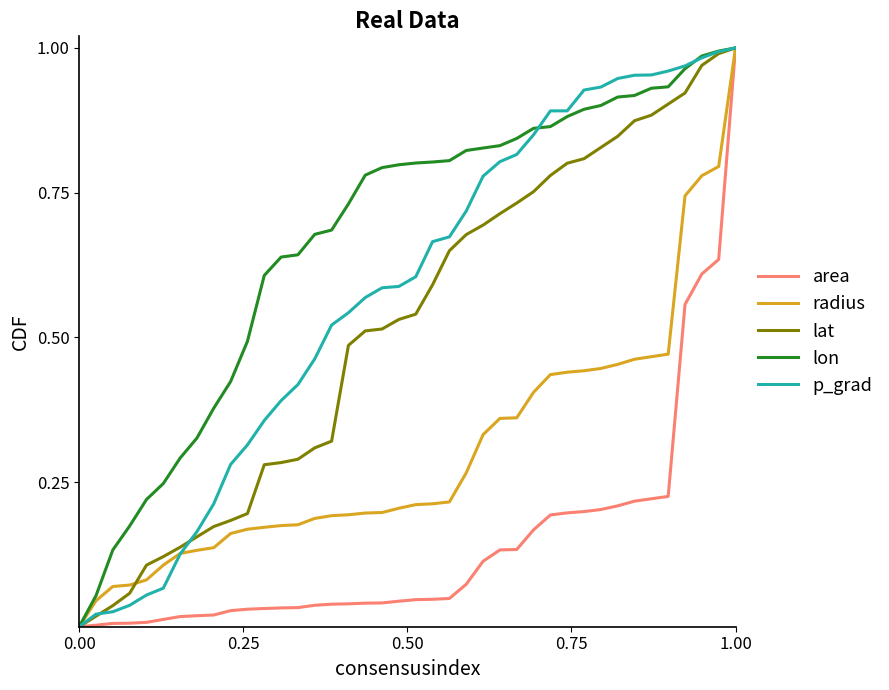

Which series has the largest total across all categories?

lon